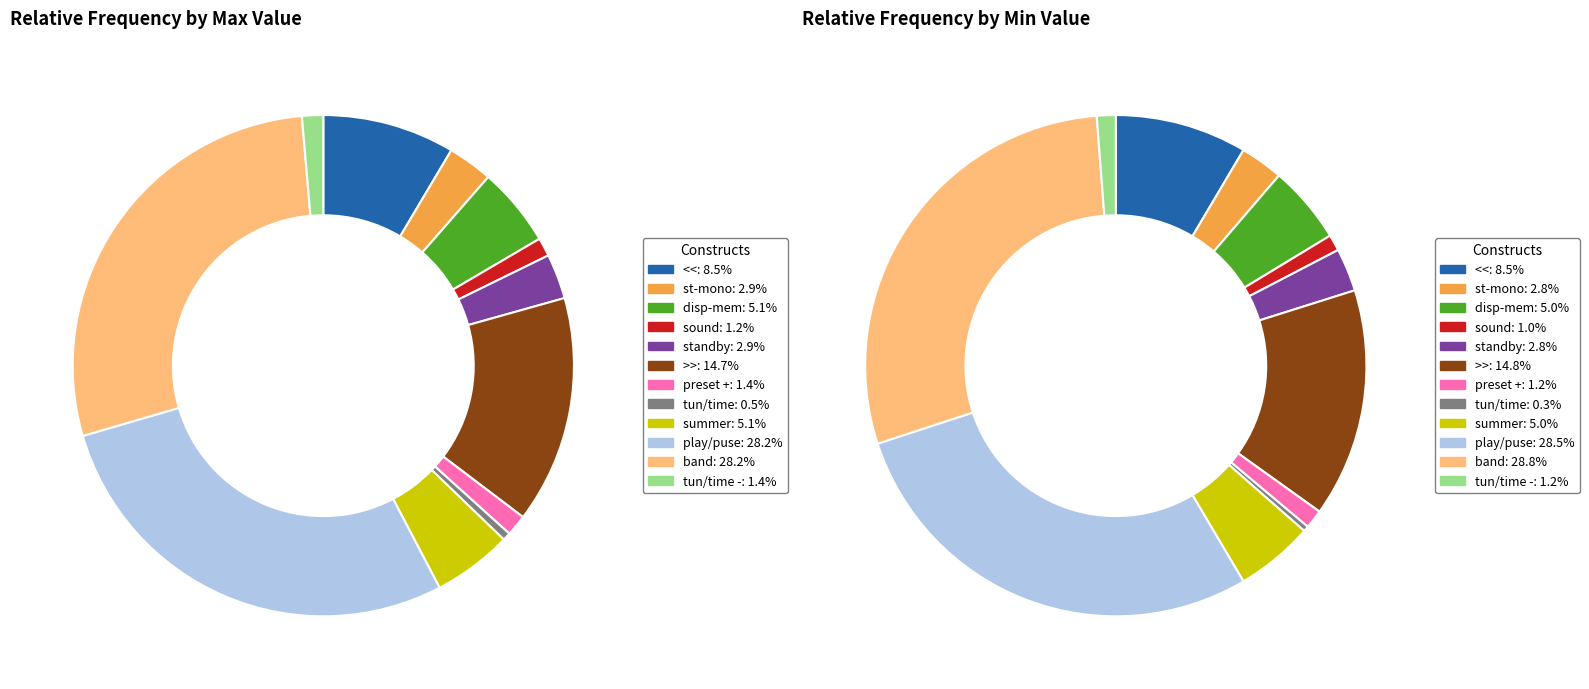

What is the smallest slice in the pie chart?

tun/time